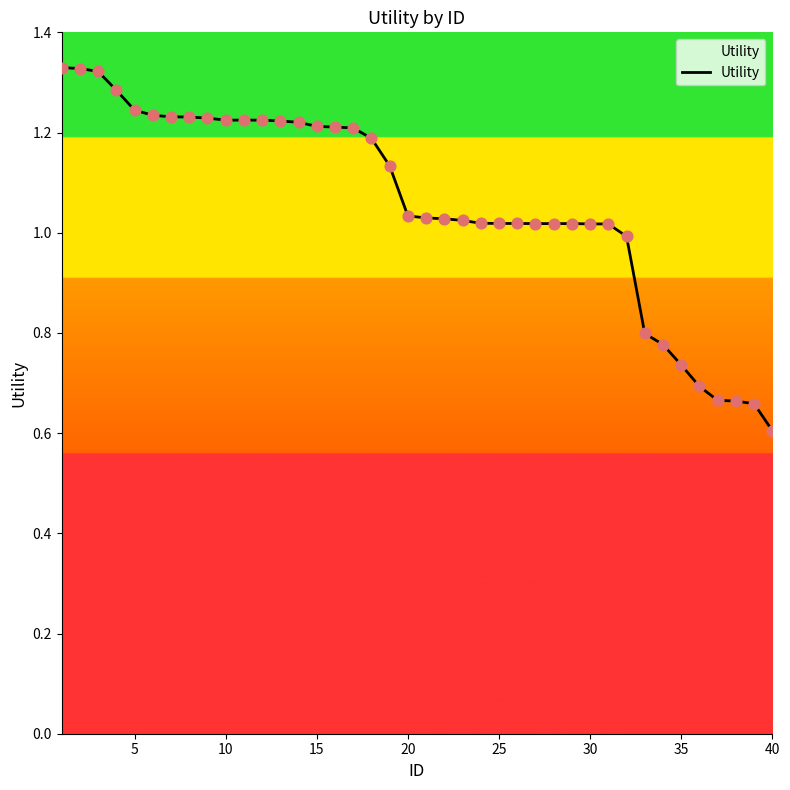

What is the minimum value shown in the chart?

0.6